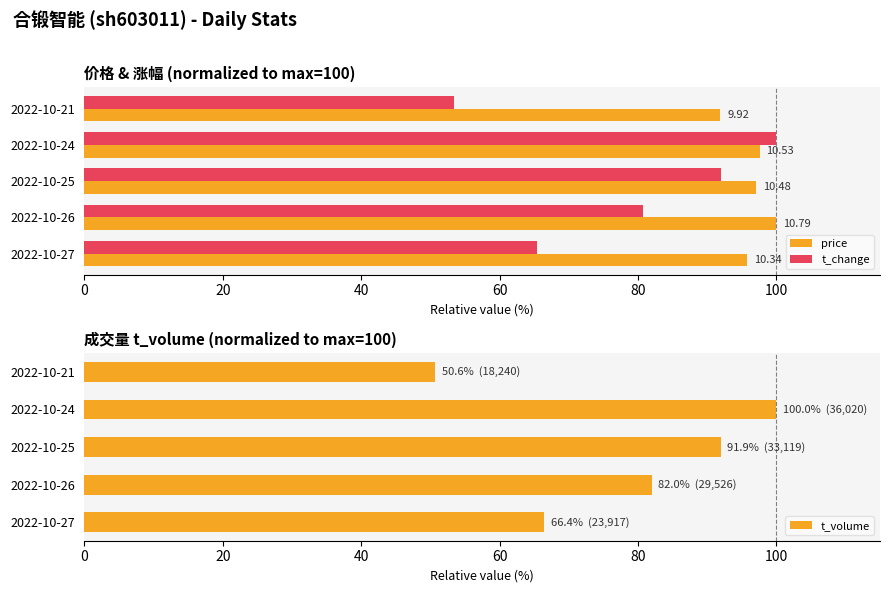

What is the average value of the t_volume series?

78.2